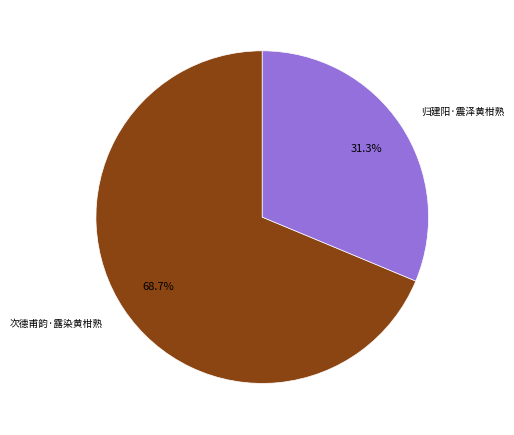

What percentage is the 次德甫韵·露染黄柑熟 slice, to the nearest percent?

69%